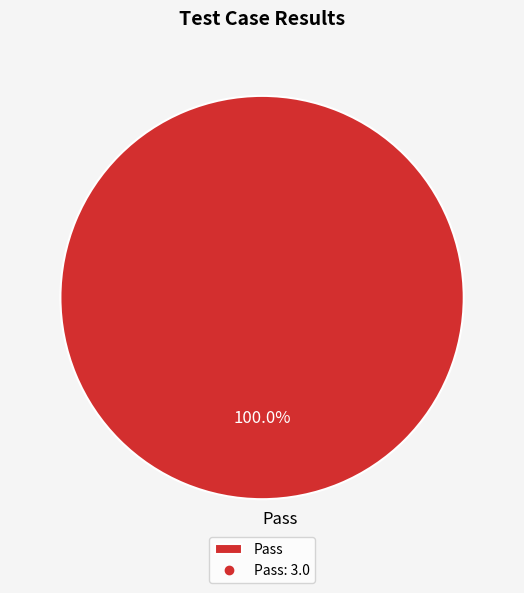

Rank the categories by value from lowest to highest.

Pass